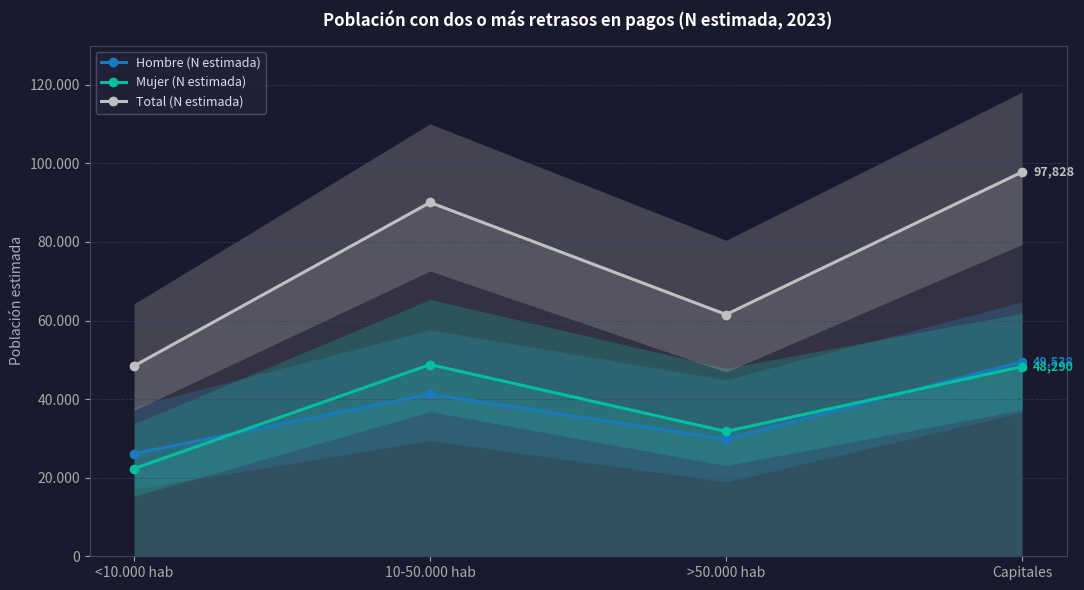

What is the difference between the Mujer (N estimada) values at Capitales and <10.000 hab?

25958